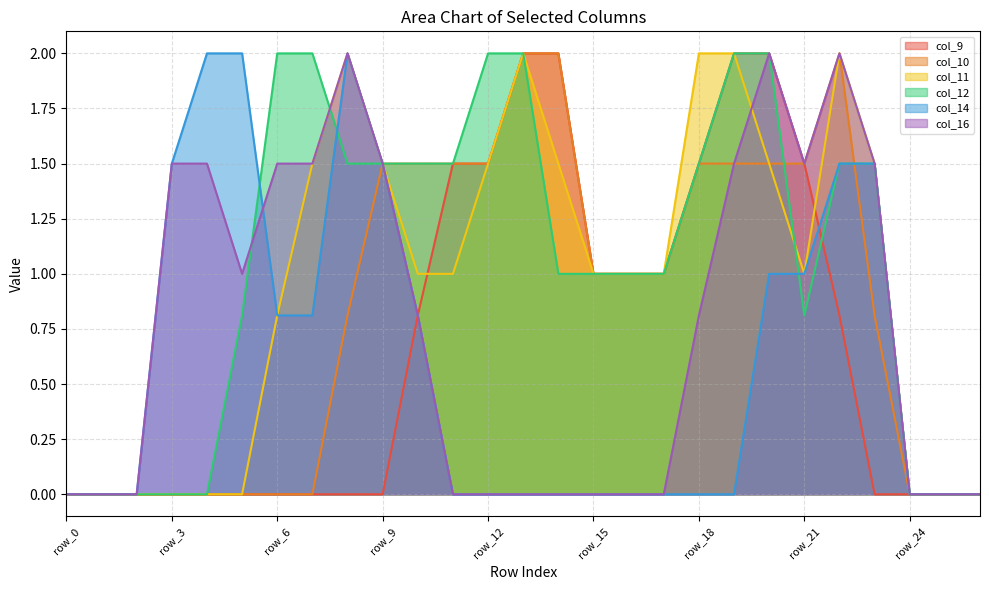

Between which two adjacent categories do col_12 and col_16 first intersect?

row_5 and row_6